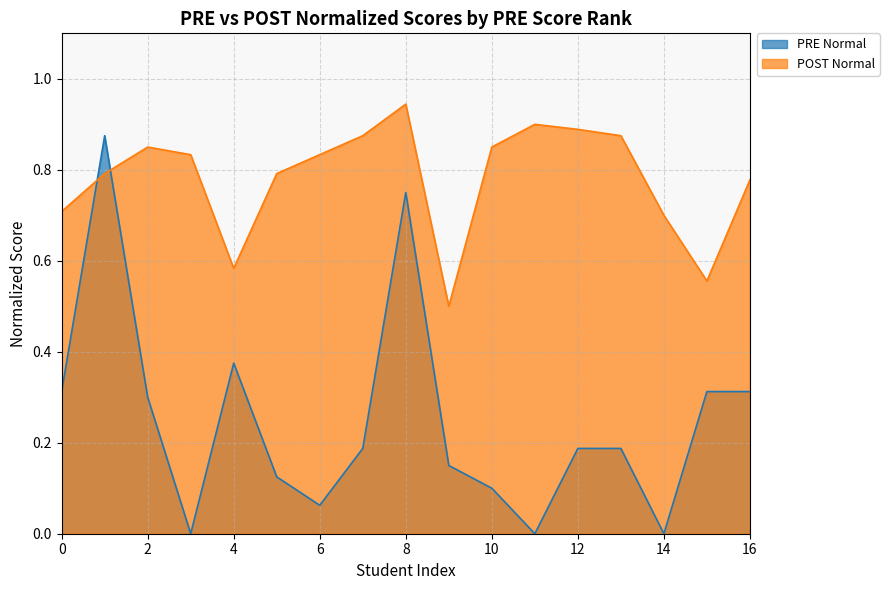

Does the chart have visible grid lines?

Yes